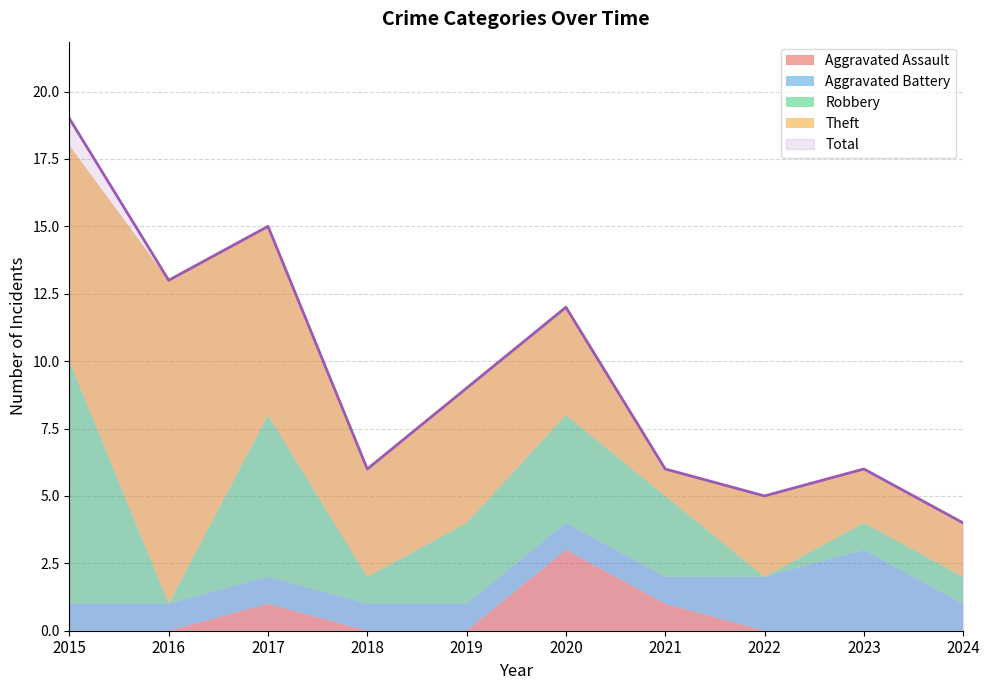

The value of Aggravated Battery at 2018 is 1. True or false?

True